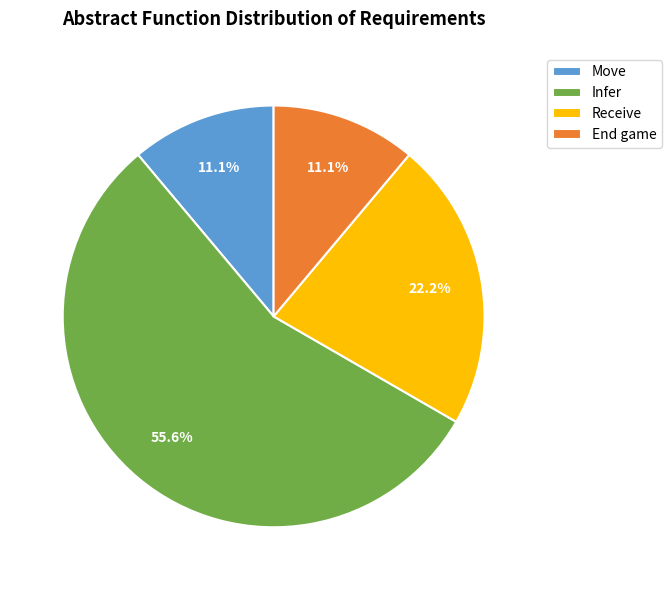

To the nearest percent, what percentage of the pie is Move?

11%